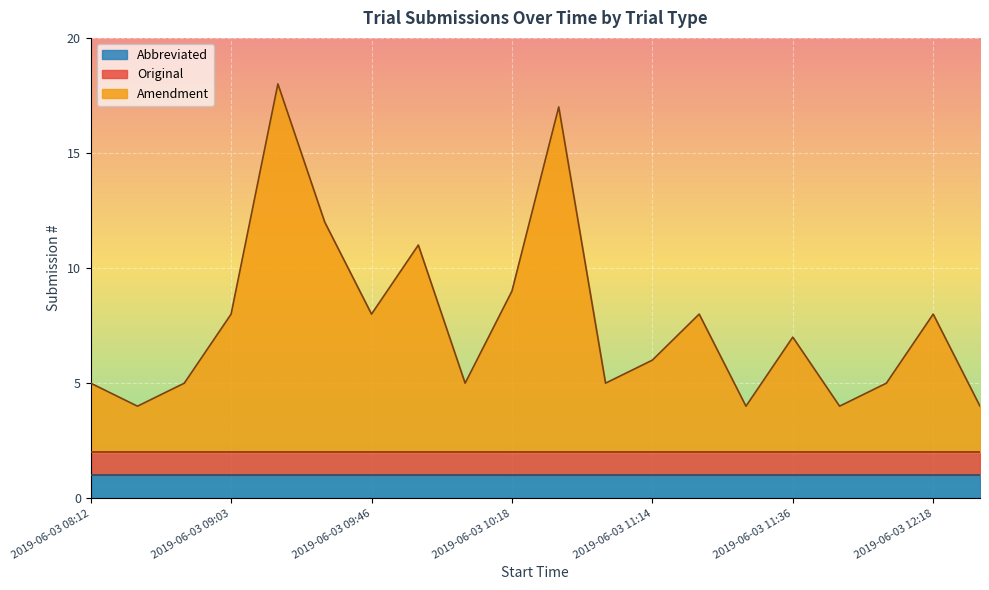

Is the value of Abbreviated at 2019-06-03 11:36 greater than the value of Original at 2019-06-03 10:33?

No